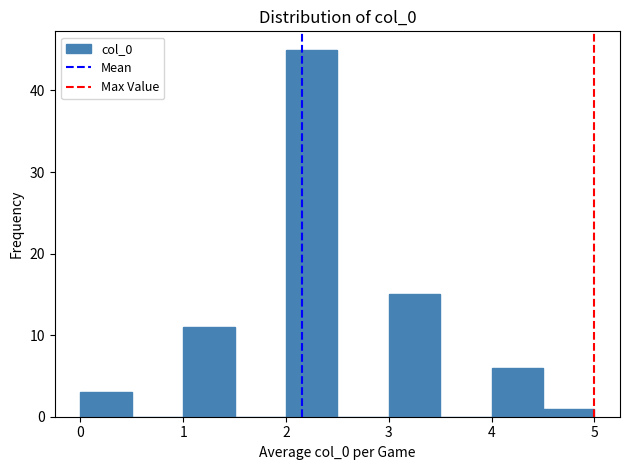

Which range on the x-axis has the tallest bar?

2.0 to 2.5